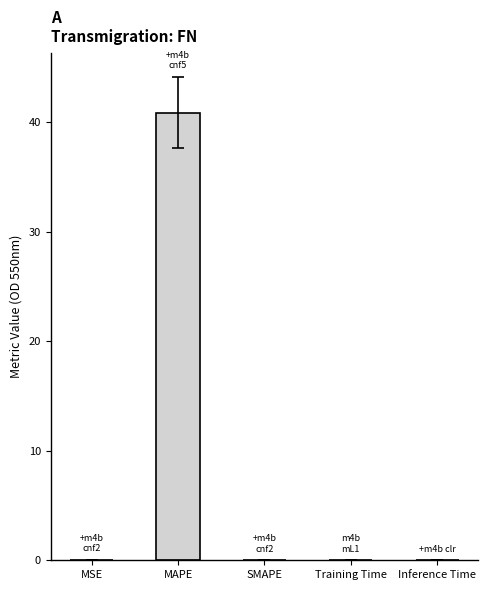

What is the sum of all values?

40.9